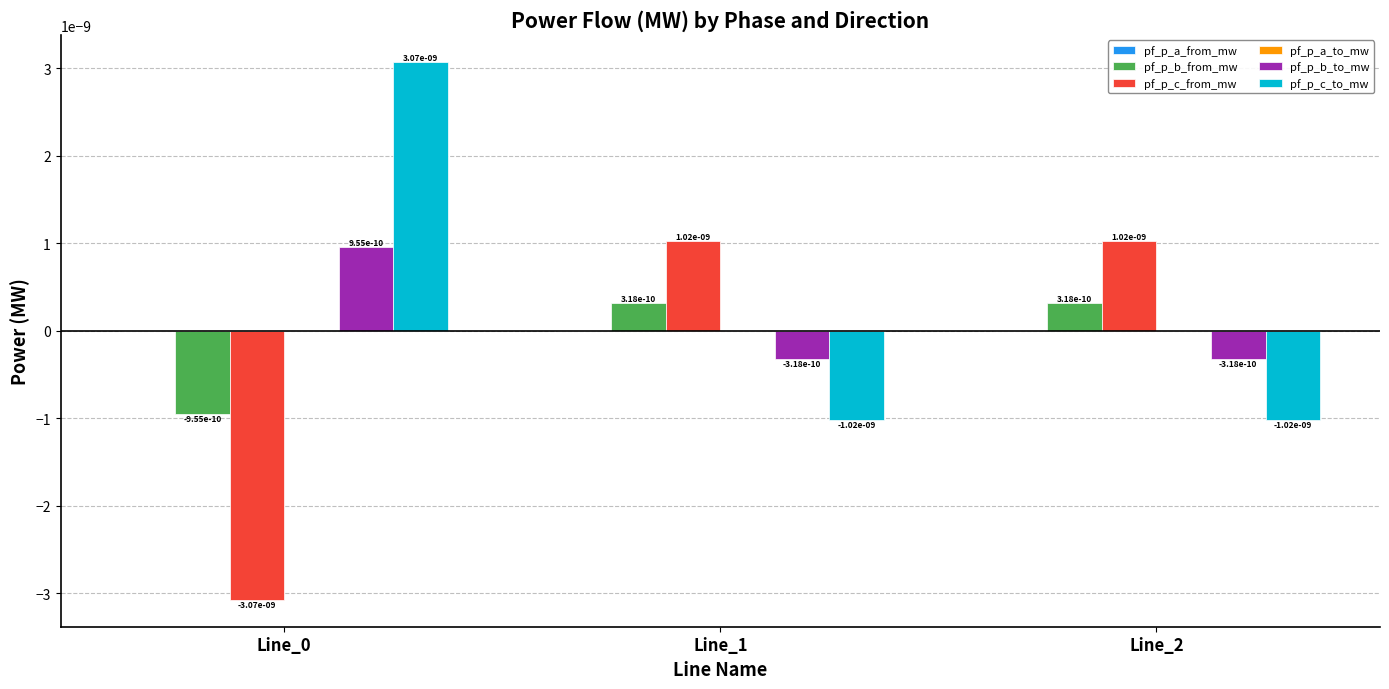

Is it true that pf_p_c_to_mw equals -0.0 at Line_1?

True